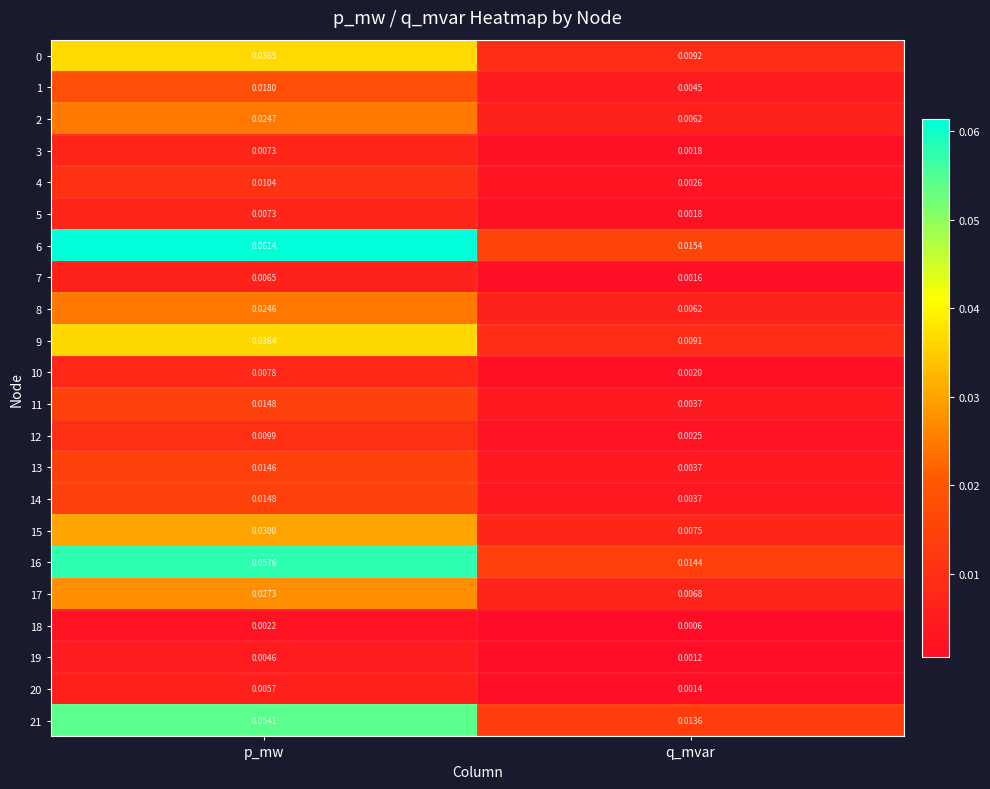

List the labels in order of 19 value, smallest first.

q_mvar, p_mw